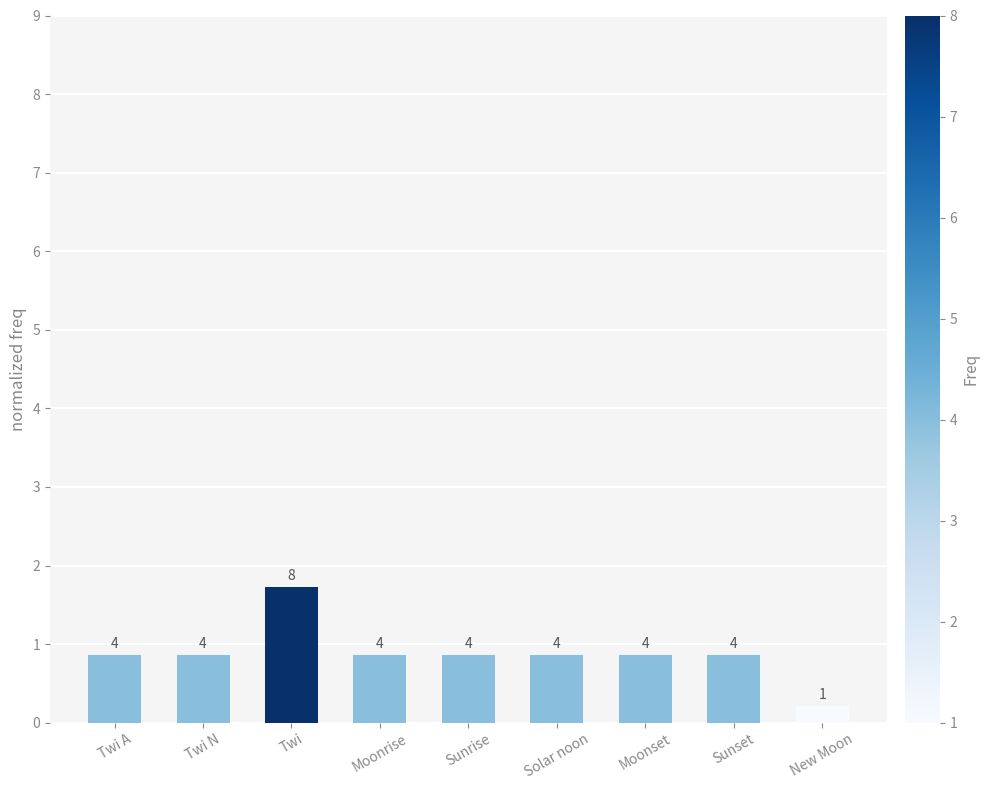

The value at Twi is 1.7. True or false?

True